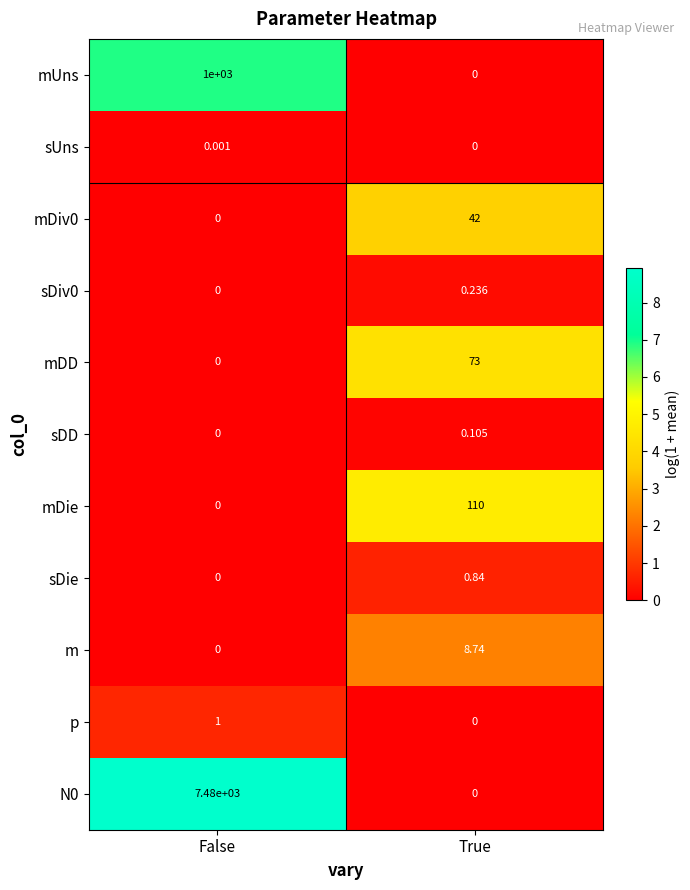

Is the value of N0 at False greater than the value of mDD at True?

Yes